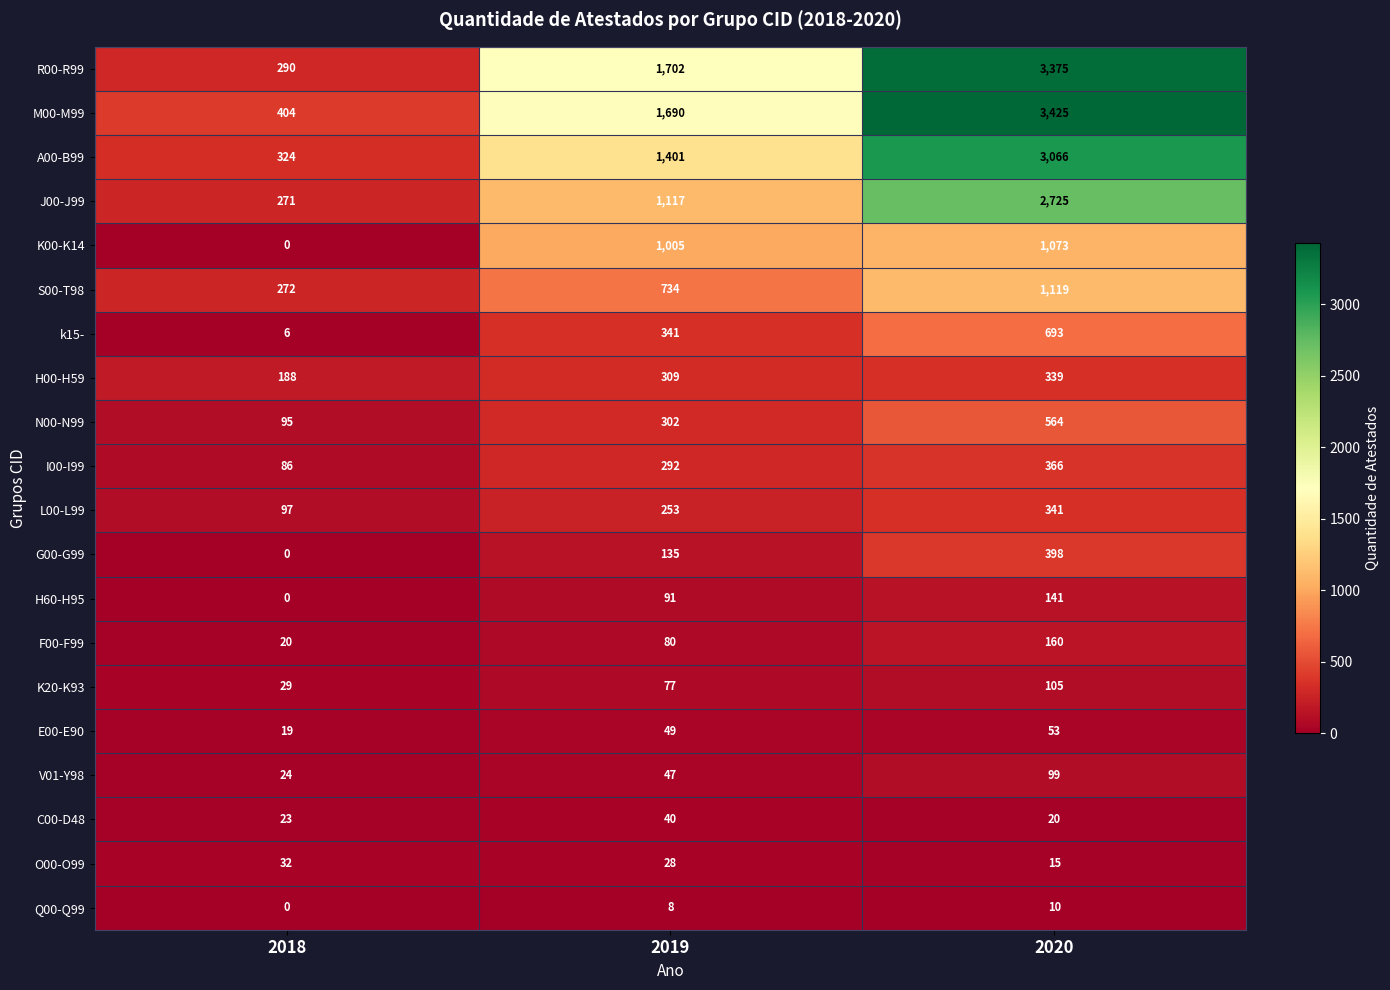

At which label does J00-J99 reach its minimum?

2018